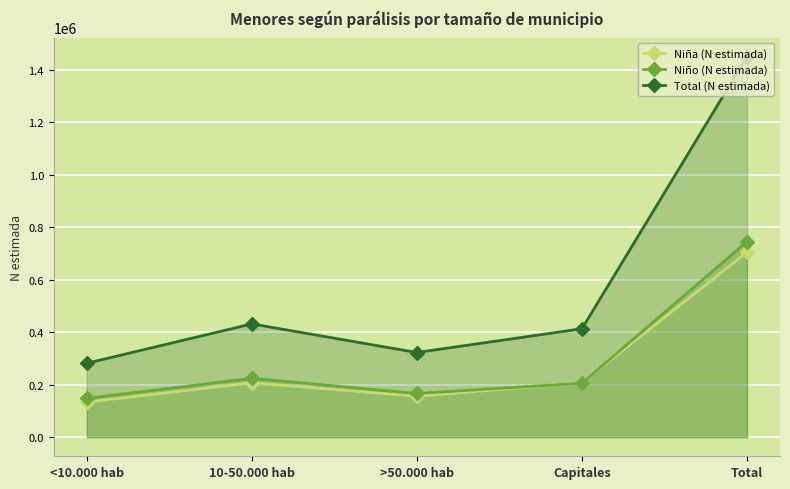

Which series has the largest total across all categories?

Total (N estimada)